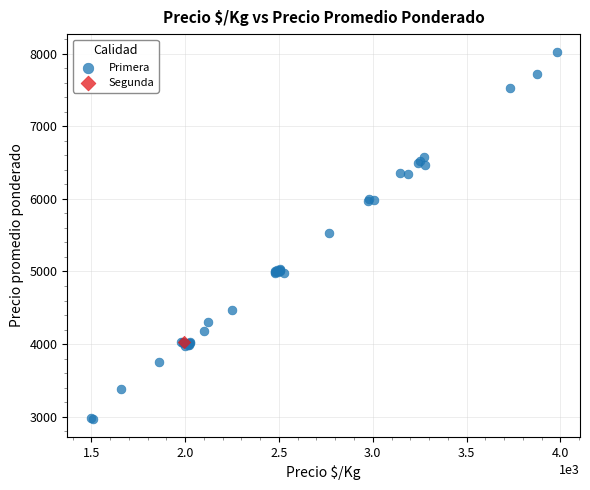

What are all the series names shown in the legend?

Primera, Segunda